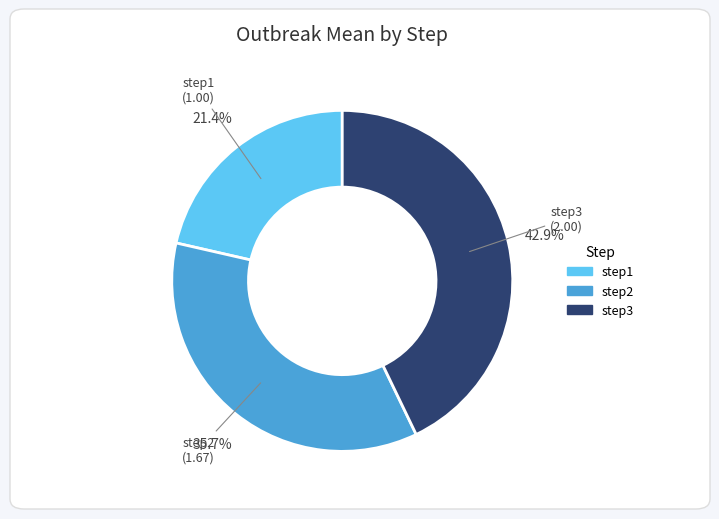

Between step3 and step1, which is larger?

step3